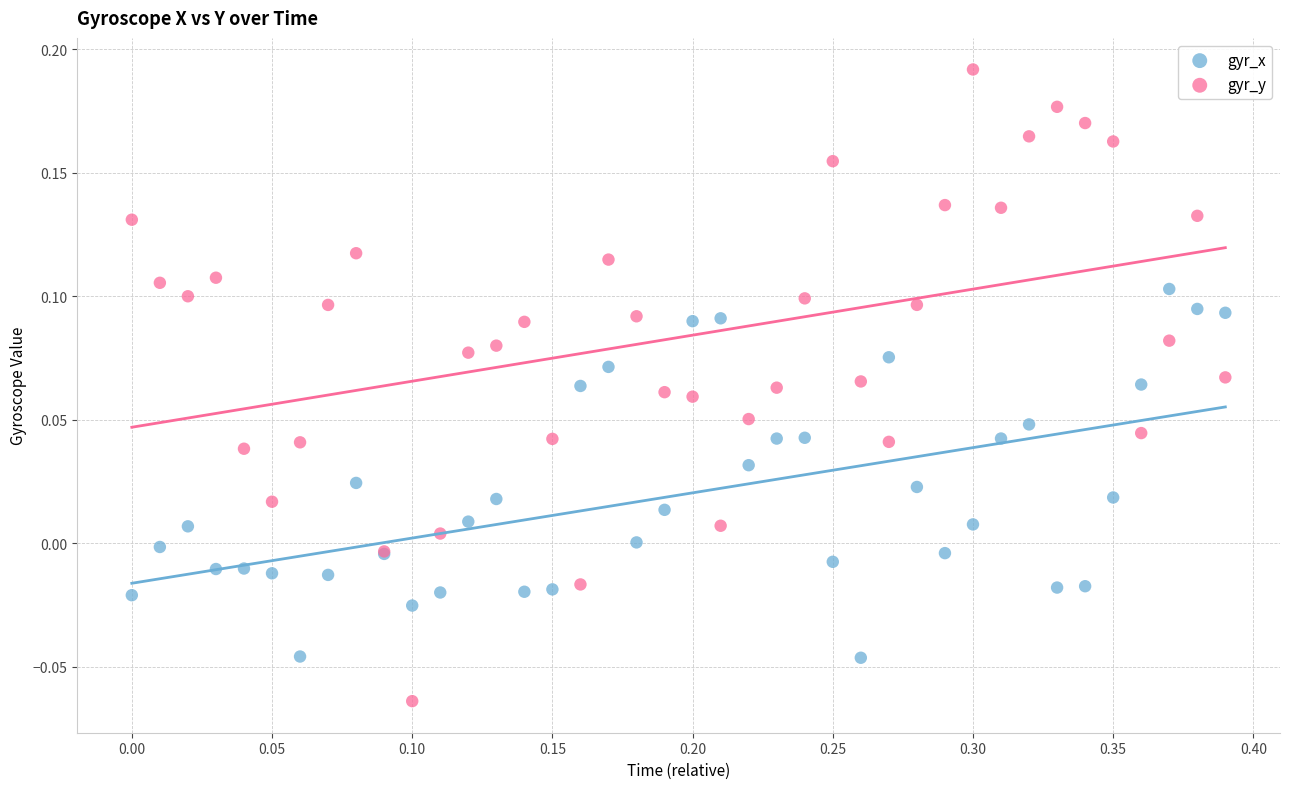

Which series contains the highest Y value?

gyr_y